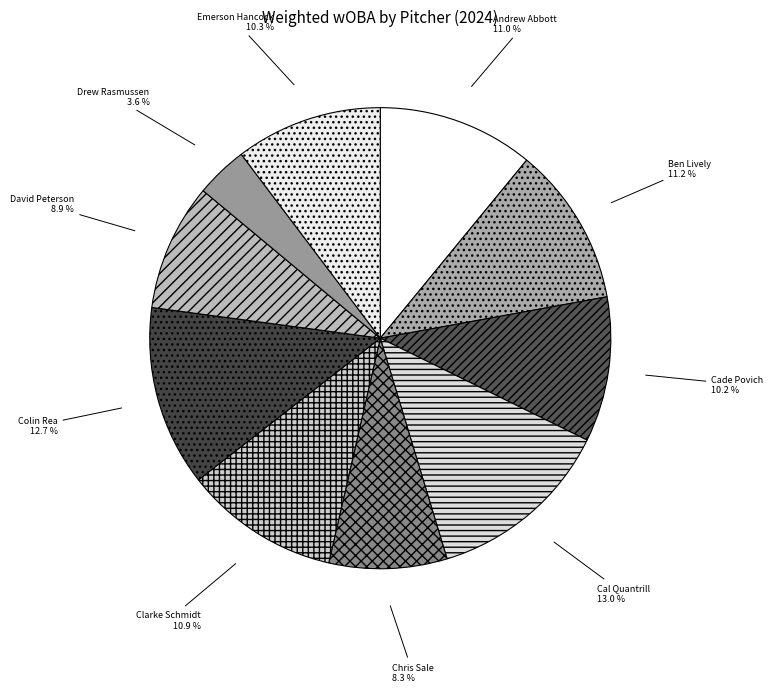

To the nearest percent, what percentage of the pie is Clarke Schmidt?

11%